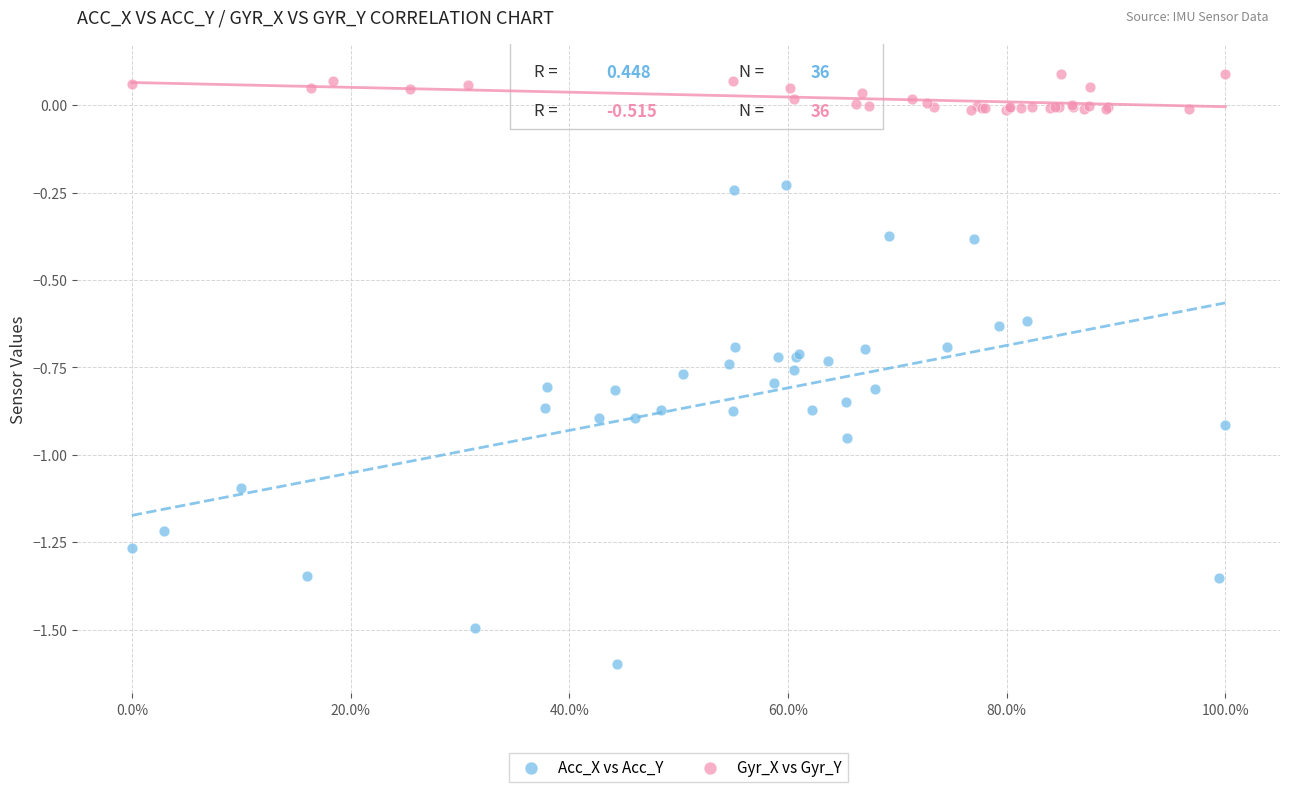

Which series reaches the maximum Y coordinate?

Gyr_X vs Gyr_Y